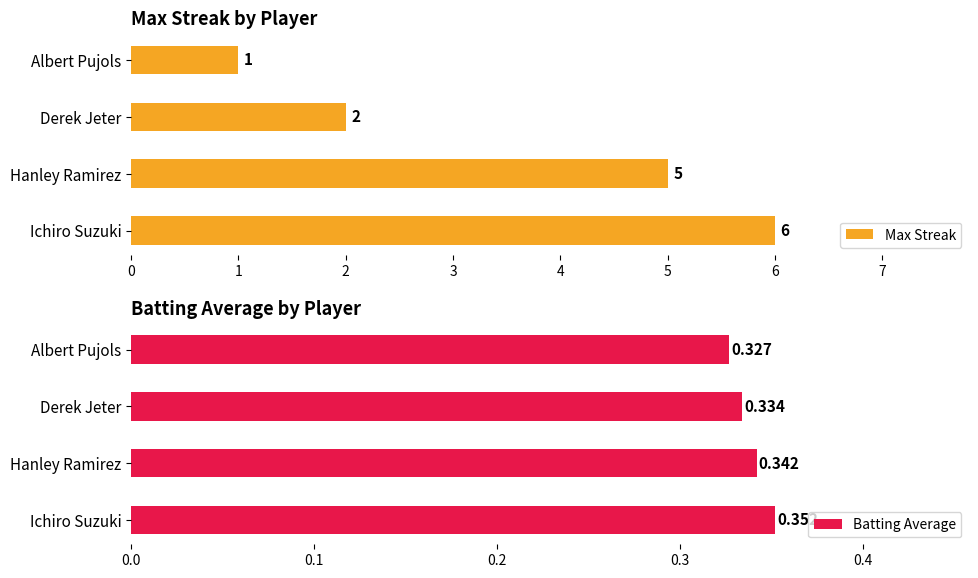

Reading left to right, list all the values displayed in this chart.

Max Streak: 6.0	5.0	2.0	1.0
Batting Average: 0.4	0.3	0.3	0.3